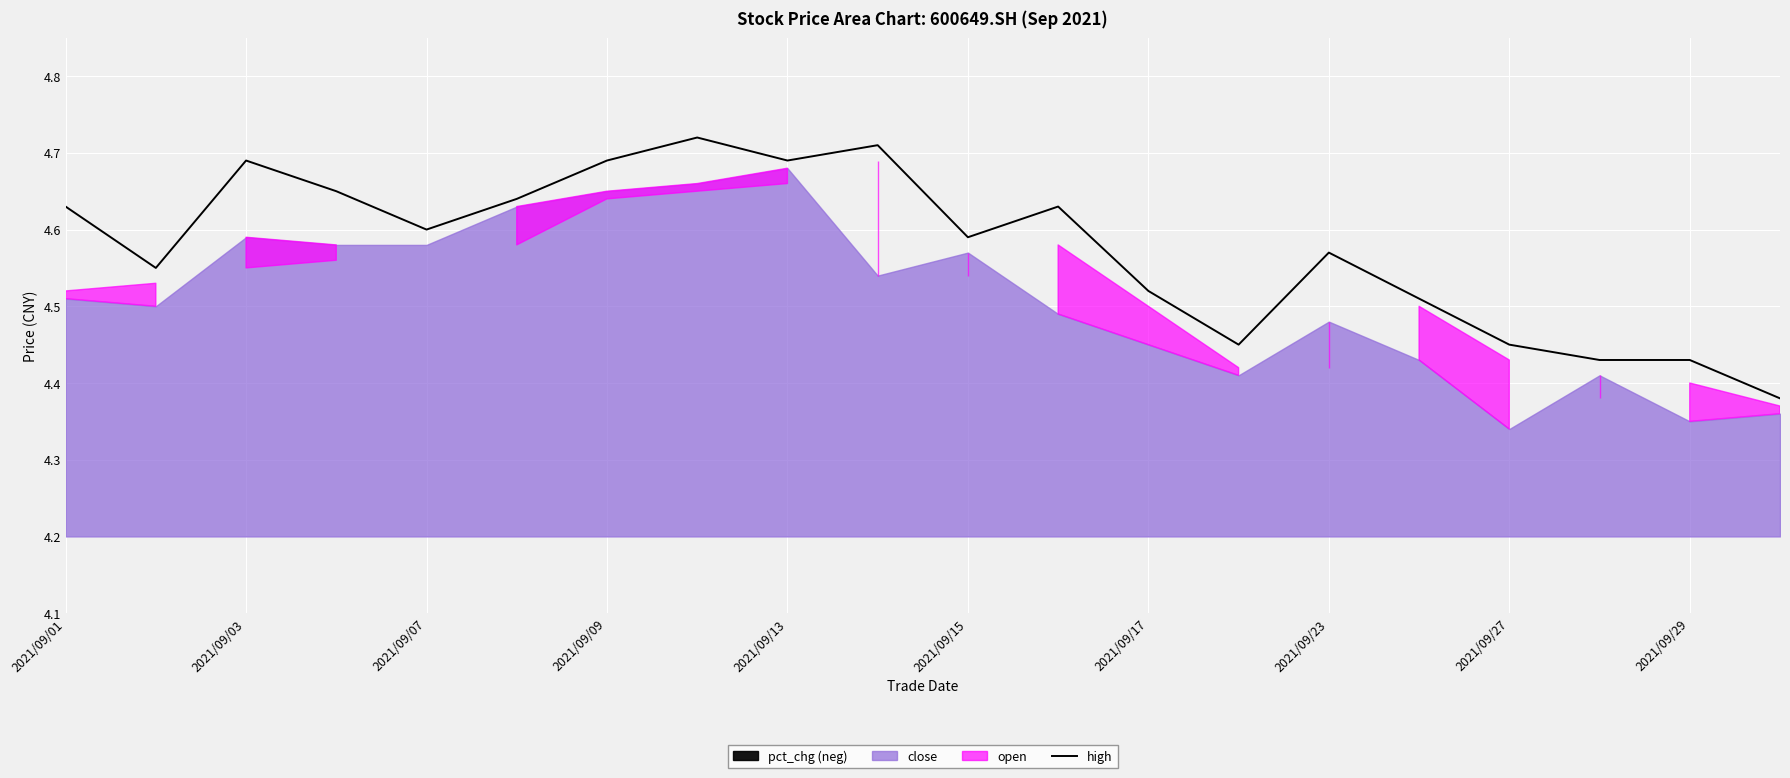

True or false: high has a value of 4.6 at 2021/09/07.

True